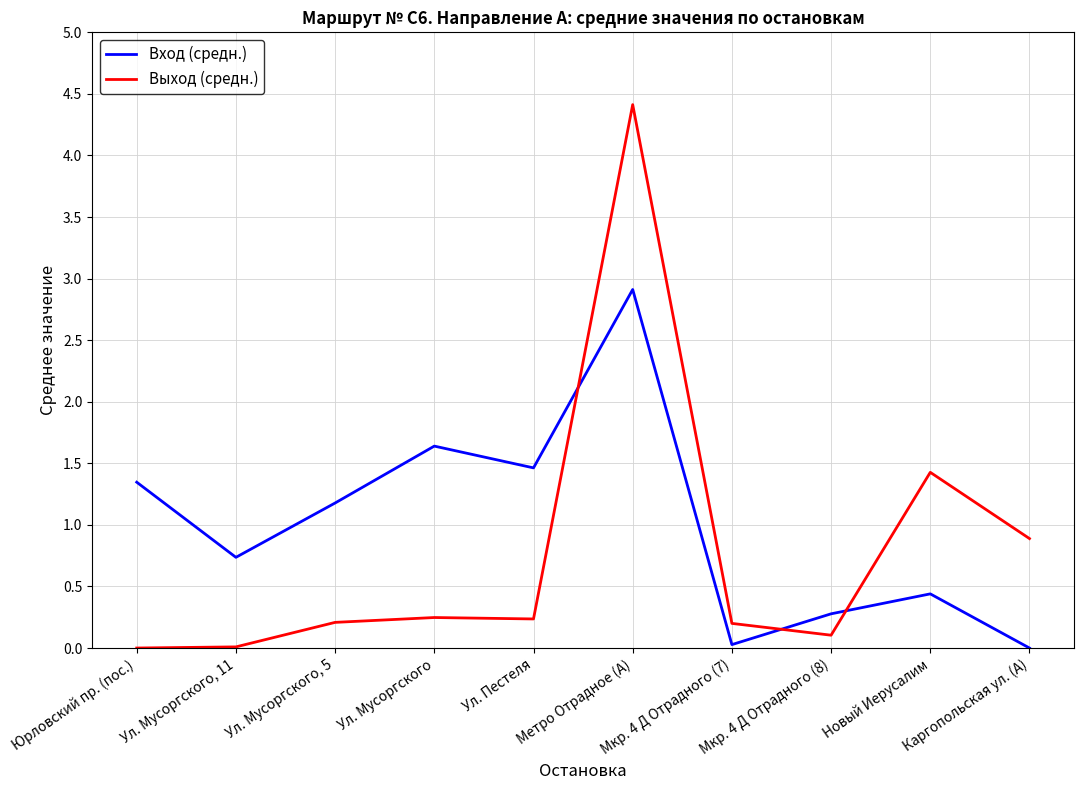

Count the number of data series in this chart.

2